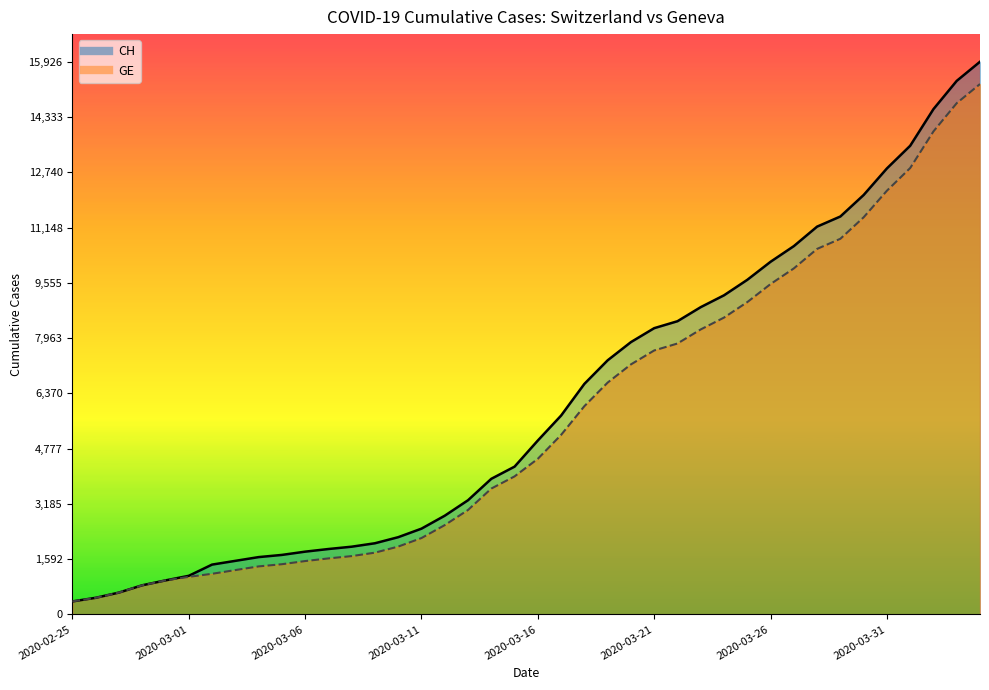

What is the difference between the maximum and minimum values in the GE series?

14909